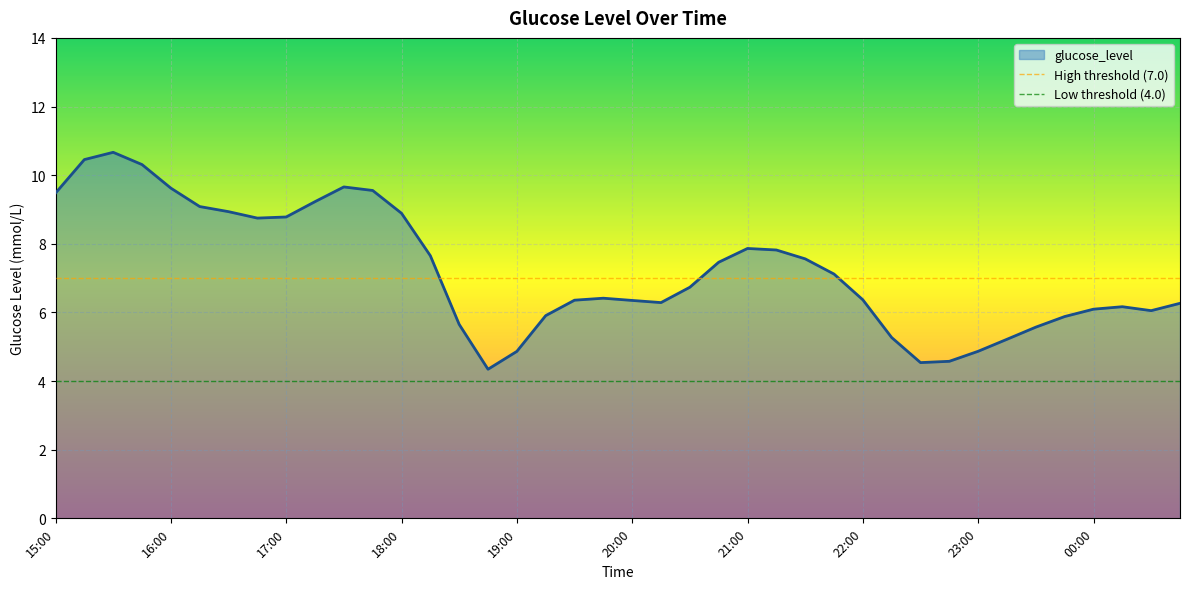

What value does the data have at 18:45?

4.3